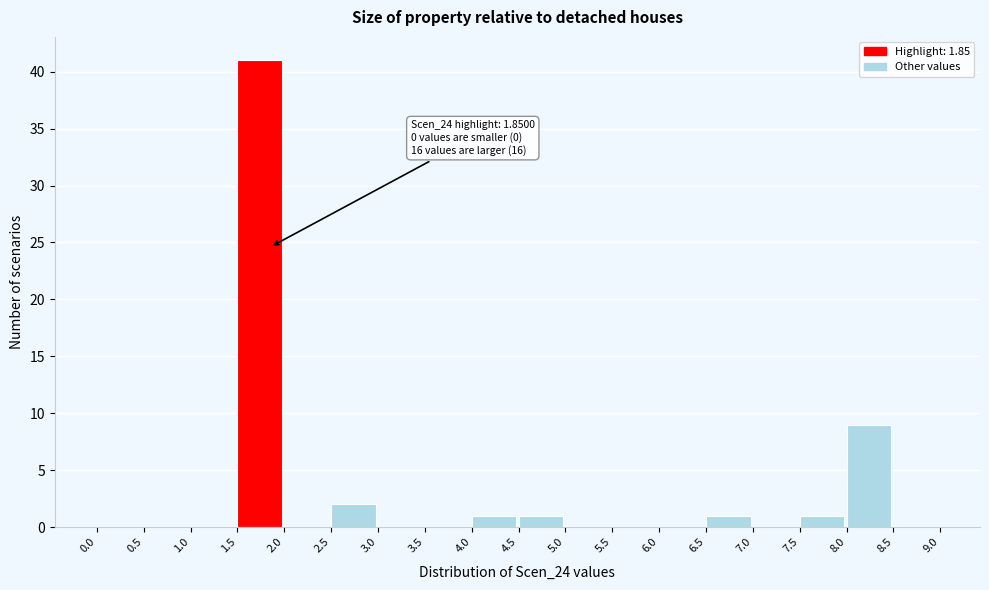

Which range on the x-axis has the tallest bar?

1.5 to 2.0